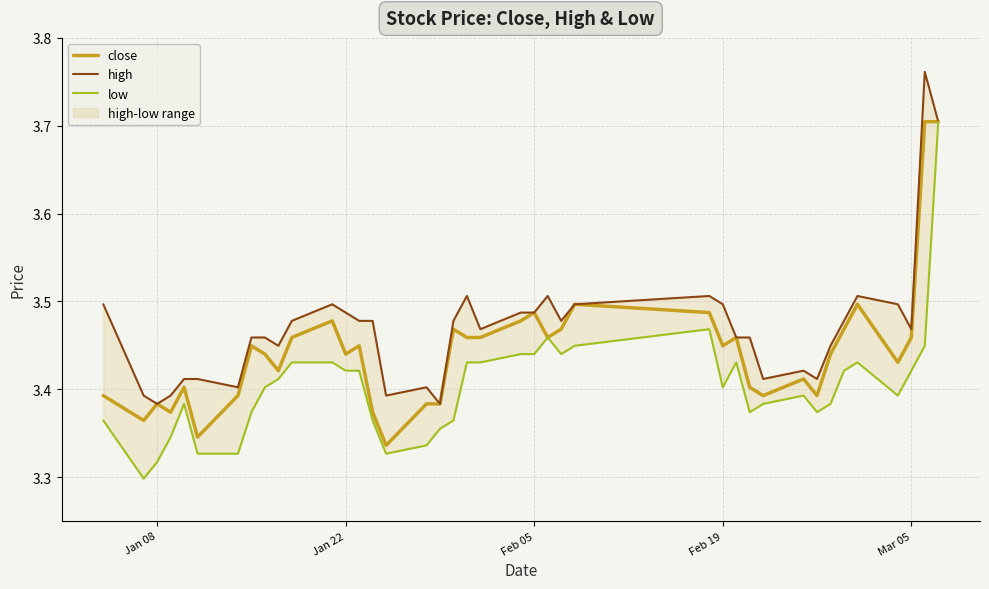

What is the highest value of the close series?

3.7